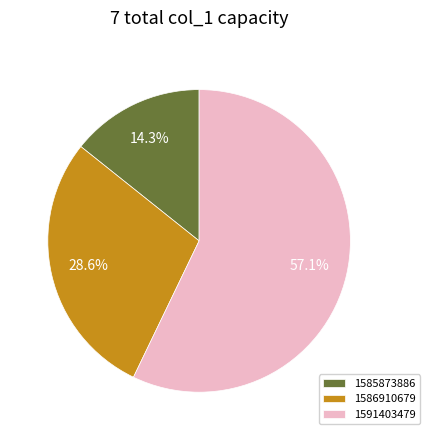

Rank the categories by value from highest to lowest.

1591403479, 1586910679, 1585873886